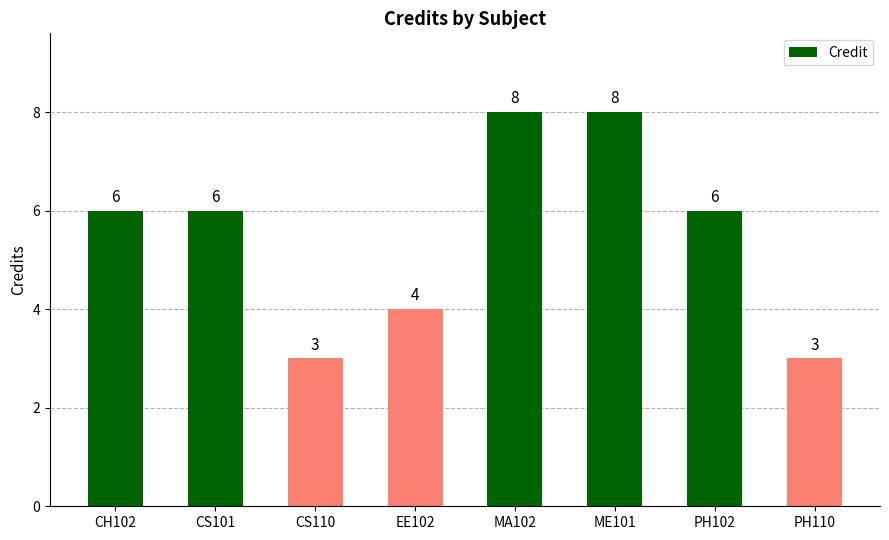

What is the average value?

6